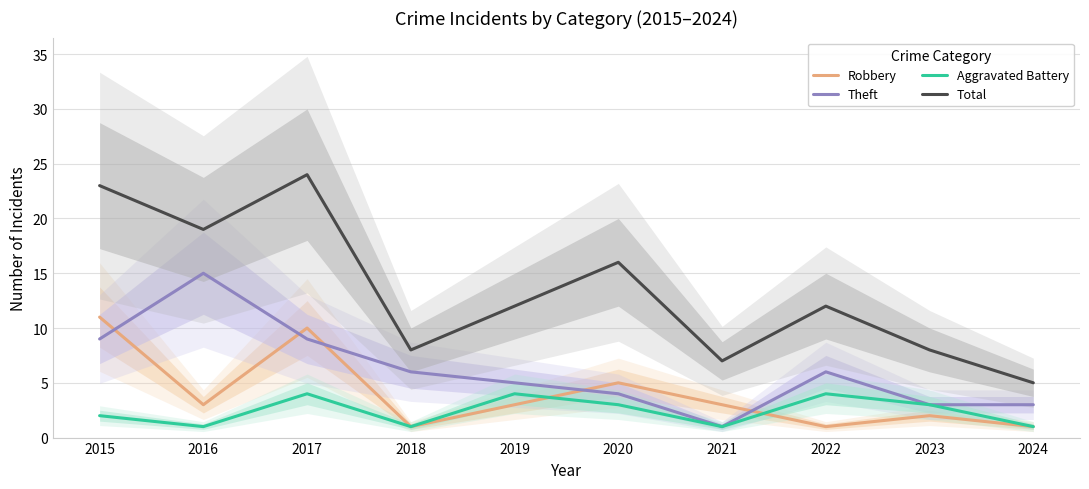

Rank the series at 2017 from lowest to highest value.

Aggravated Battery, Theft, Robbery, Total